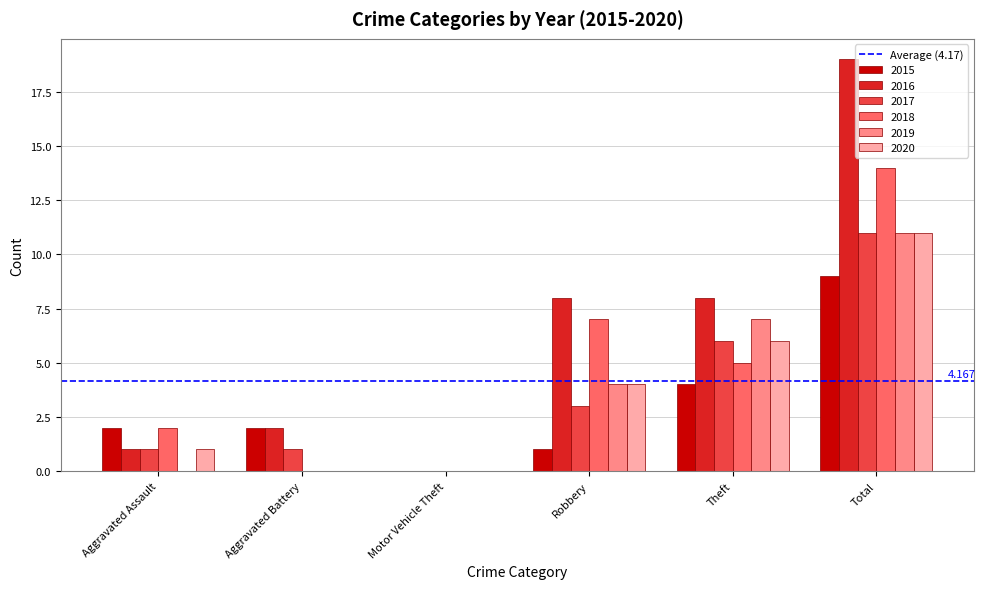

At which category is the sum across all series the highest?

Total